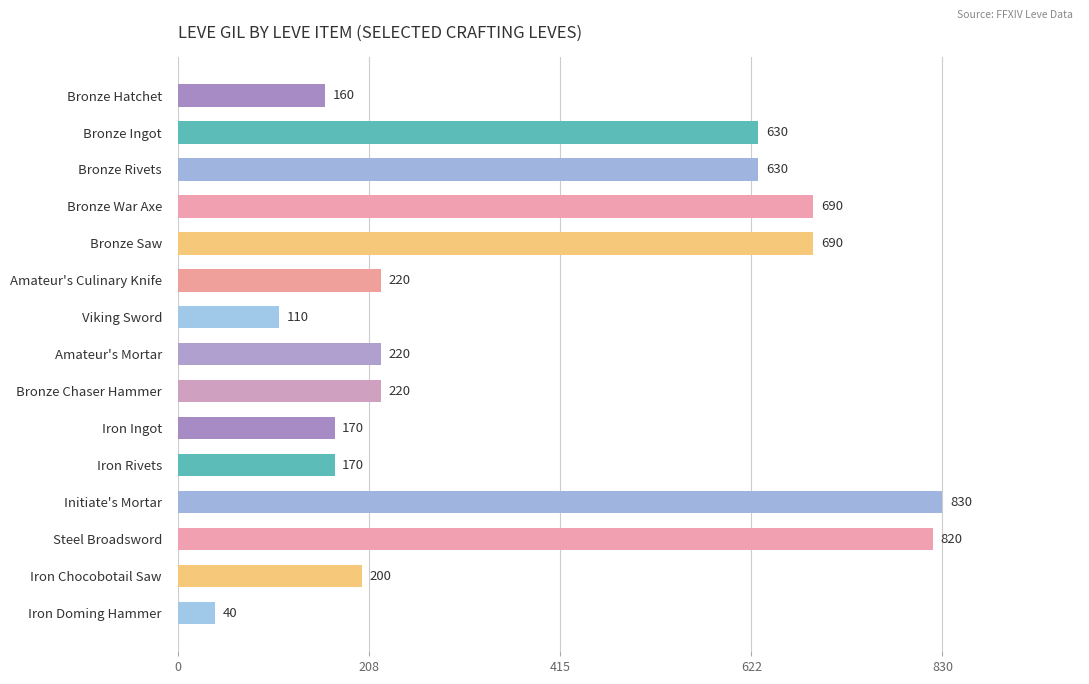

What is the label of the 9th bar from the bottom?

Viking Sword